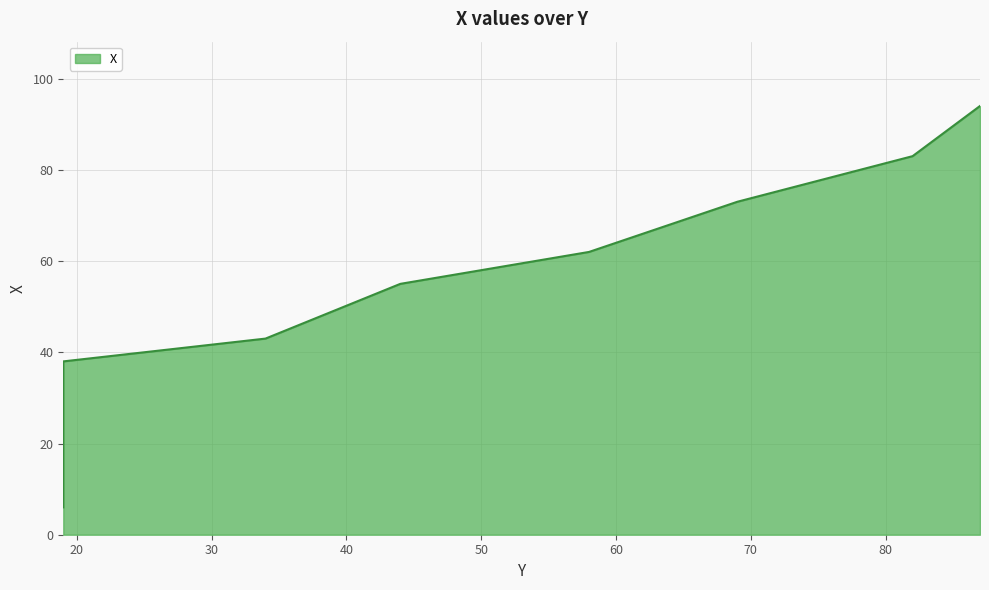

Does the chart have visible grid lines?

Yes